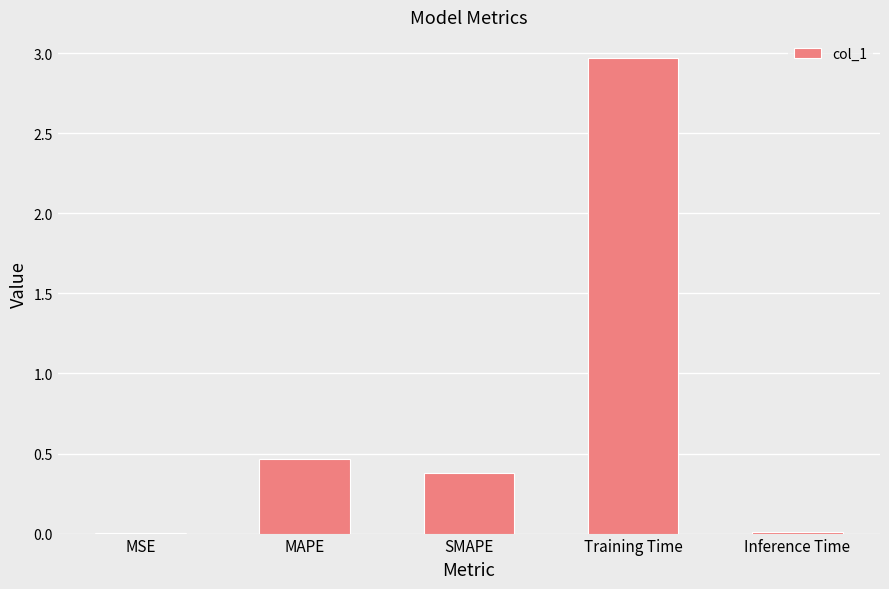

Between Inference Time and SMAPE, which is larger?

SMAPE